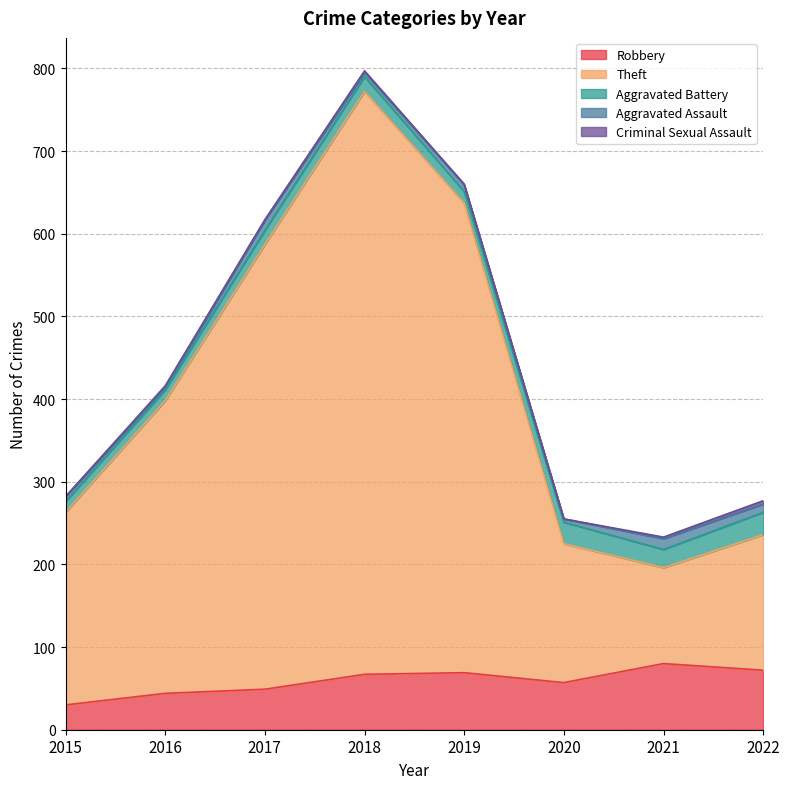

Where is Aggravated Battery nearest to the value 20?

2018